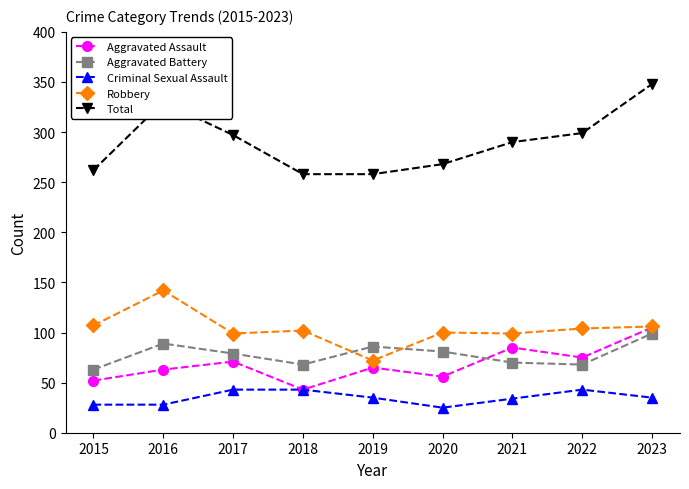

How many values in the Aggravated Battery series are below 79?

4